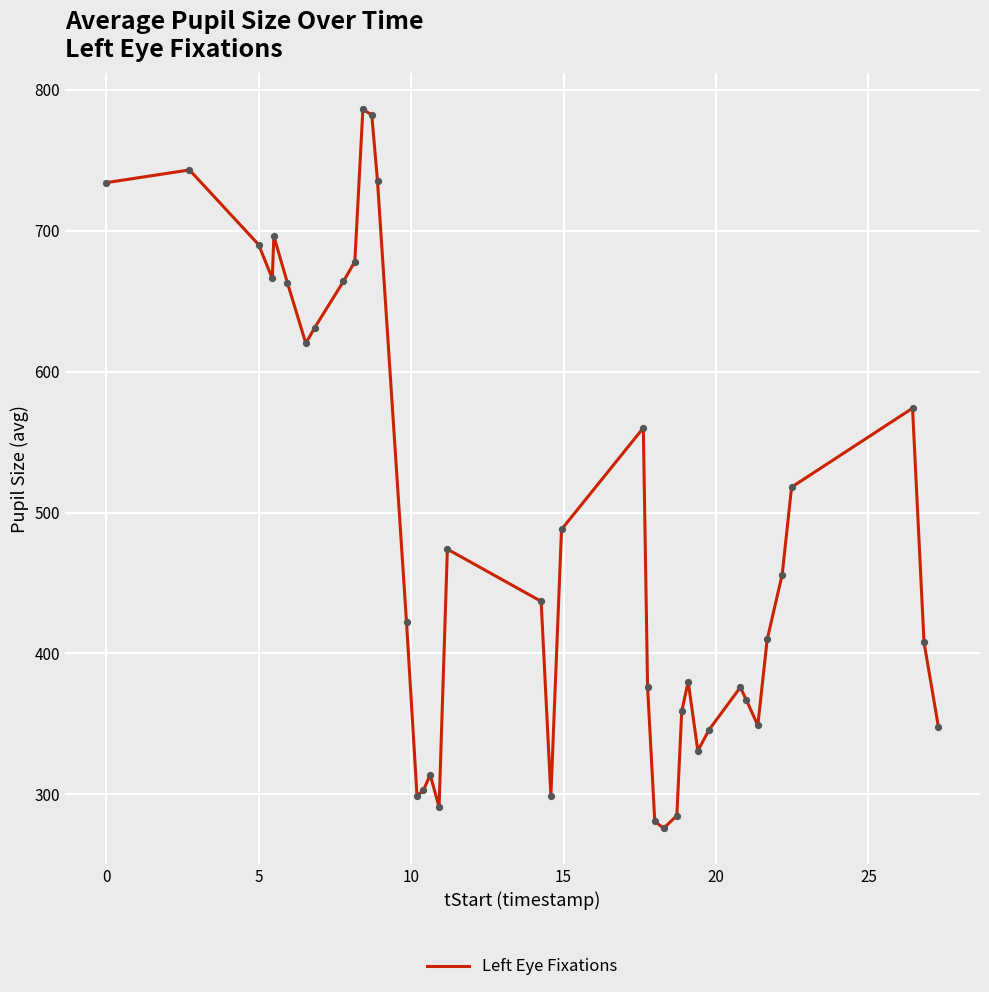

What is the maximum value shown in the chart?

786